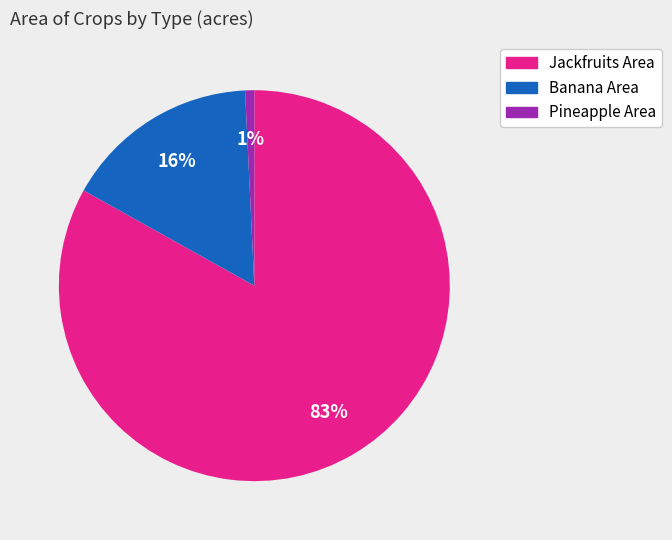

To the nearest percent, what is the difference between the largest and smallest slice percentages?

82%